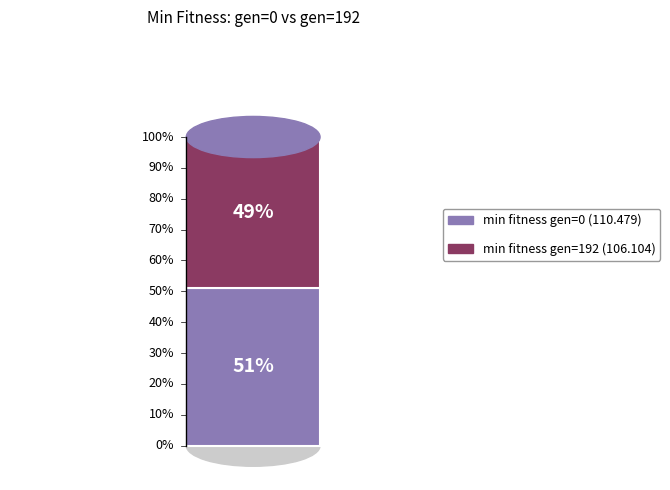

Is there any slice that represents more than half of the pie?

Yes